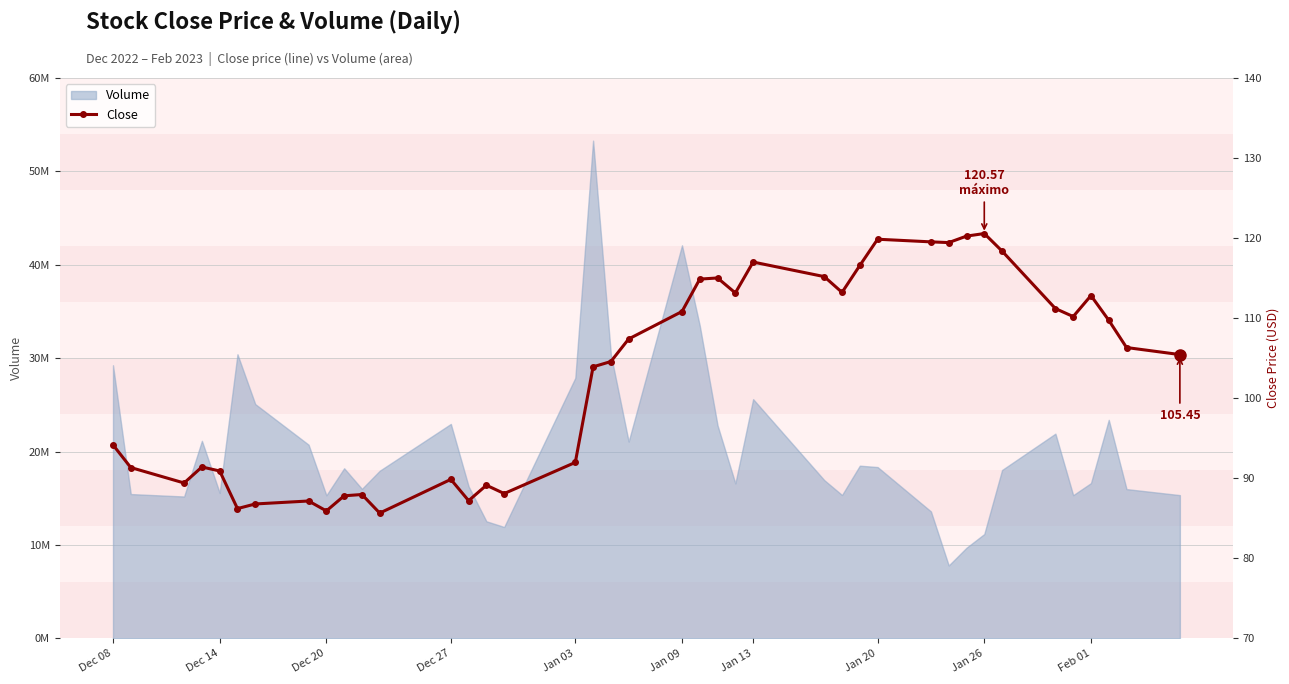

Reading left to right, transcribe all the data shown in this chart.

94.2	91.3	89.4	91.4	90.9	86.2	86.8	87.2	85.9	87.8	88.0	85.7	89.9	87.2	89.1	88.1	92.0	103.9	104.6	107.4	110.8	114.9	115.0	113.2	117.0	115.2	113.2	116.6	119.9	119.5	119.4	120.2	120.6	118.4	111.2	110.2	112.8	109.7	106.3	105.4